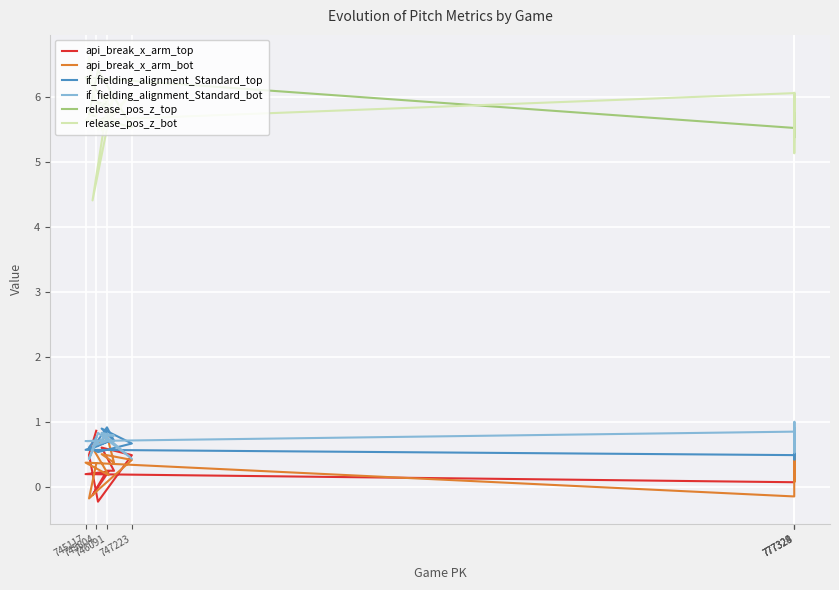

True or false: if_fielding_alignment_Standard_top and release_pos_z_top cross at least once.

False